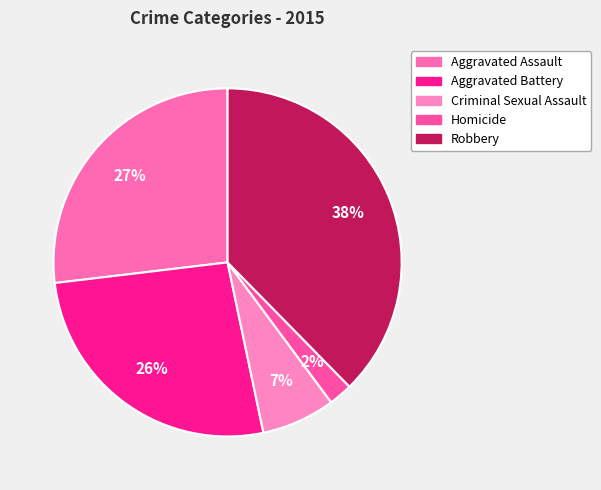

To the nearest percent, what is the combined percentage of Aggravated Assault and Aggravated Battery?

53%